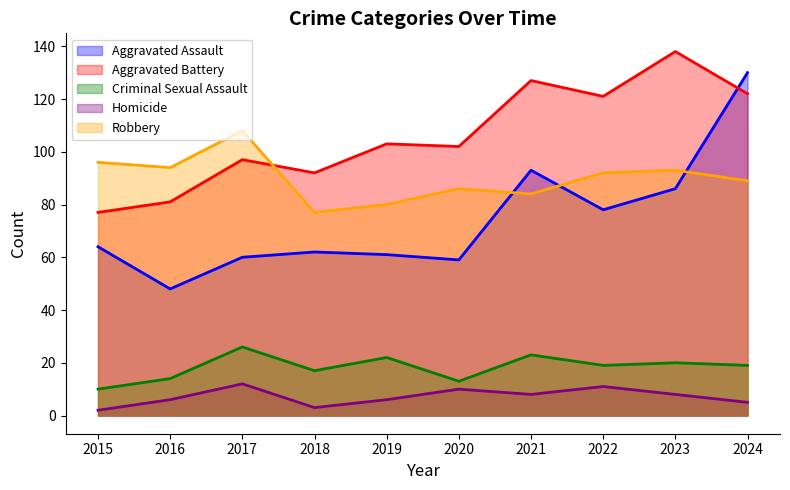

True or false: Robbery and Homicide cross at least once.

False